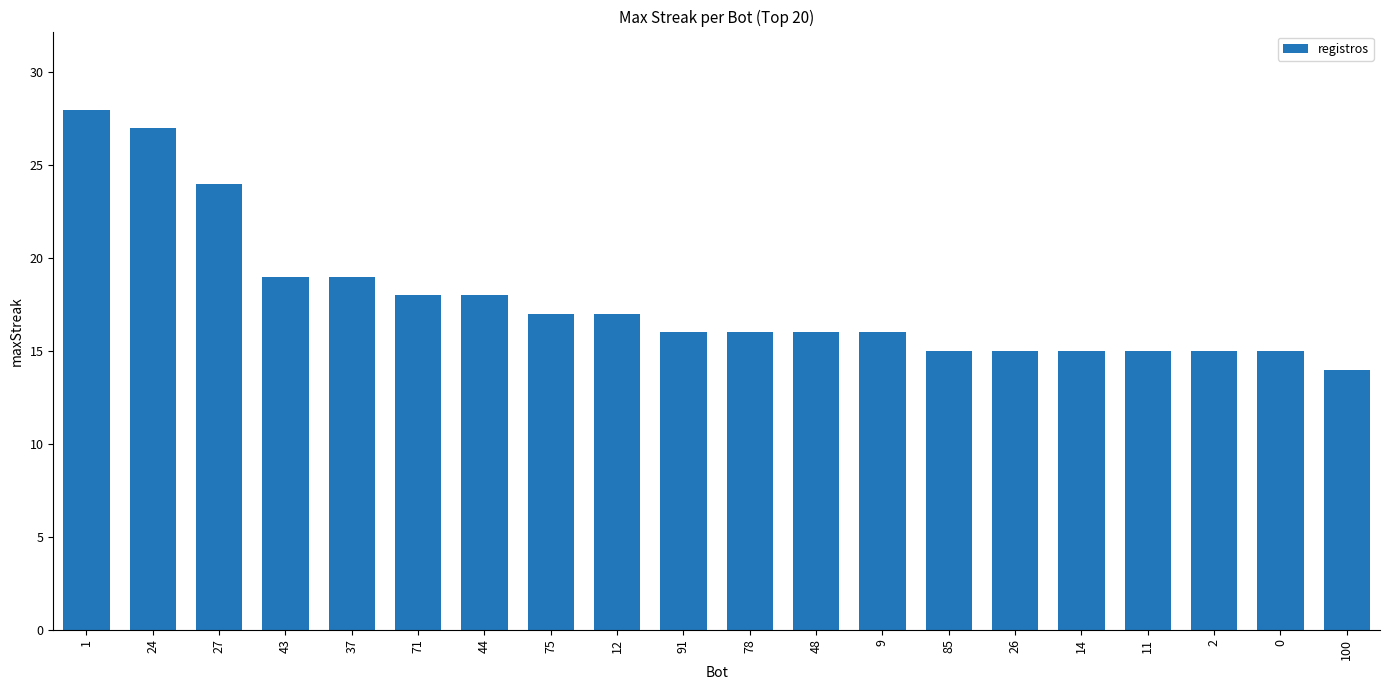

Reading left to right, extract all data points from this chart.

1=28	24=27	27=24	43=19	37=19	71=18	44=18	75=17	12=17	91=16	78=16	48=16	9=16	85=15	26=15	14=15	11=15	2=15	0=15	100=14